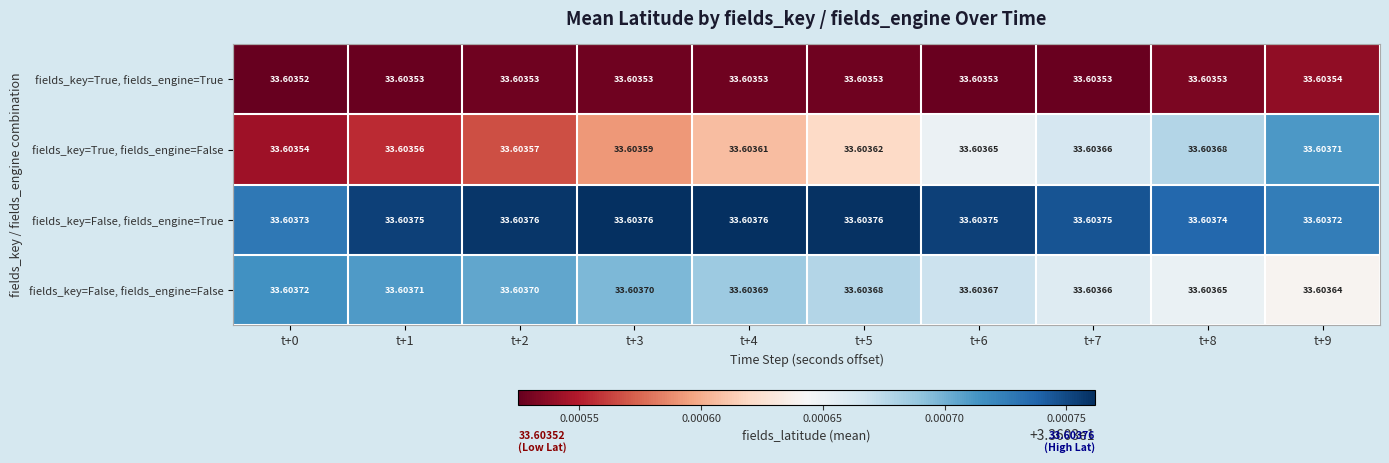

Which series has the largest total across all categories?

fields_key=False, fields_engine=True